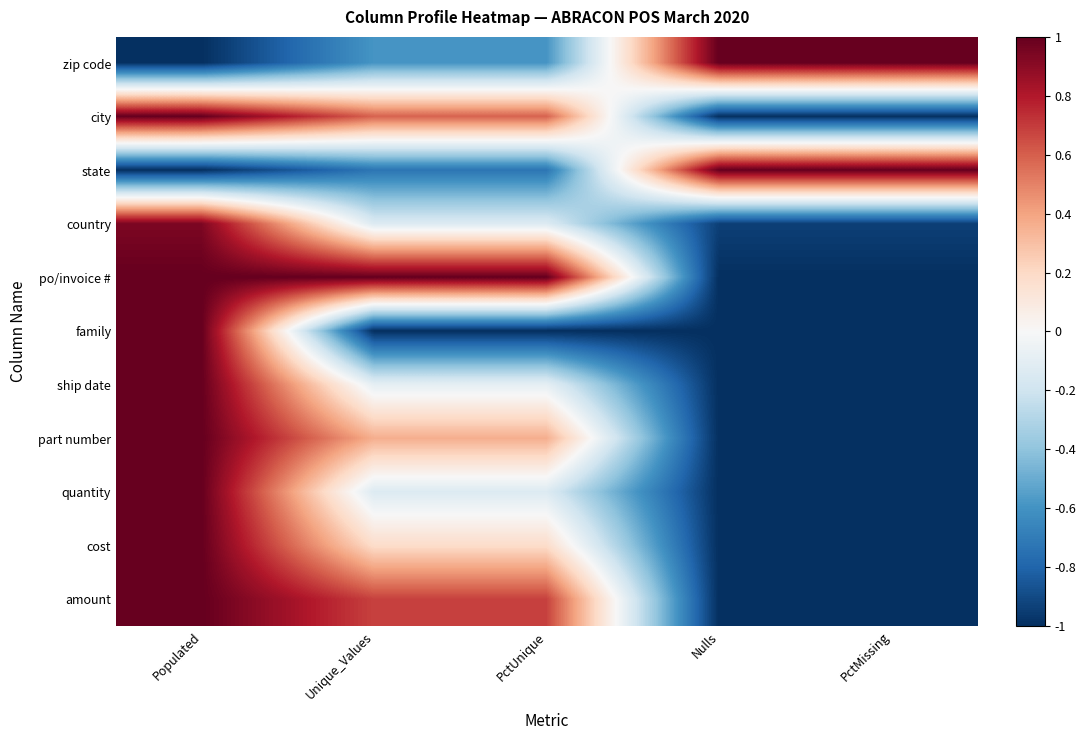

Which has a higher value, Populated or Unique_Values?

Unique_Values